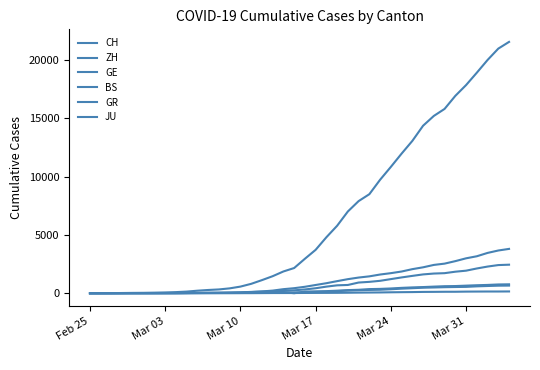

True or false: JU and GR intersect in this chart.

False